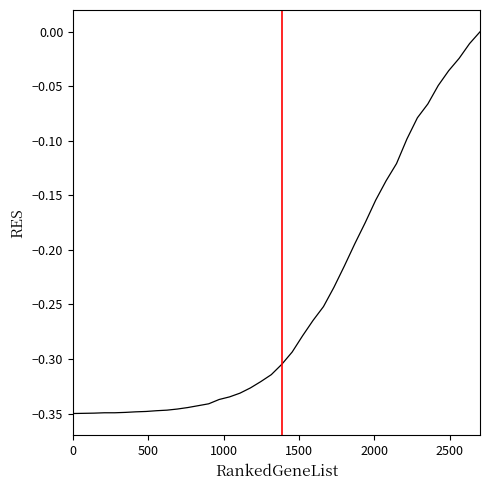

How many lines are shown in the chart?

1